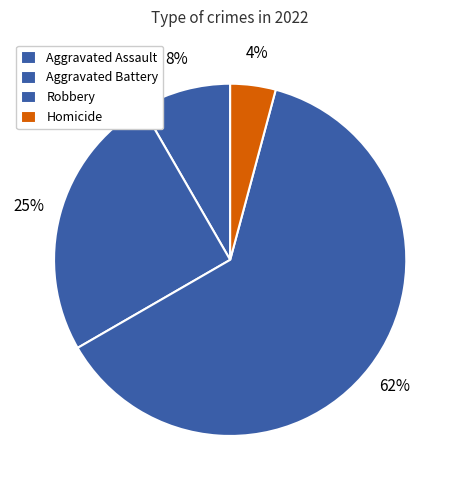

To the nearest percent, what is the combined percentage of Robbery and Aggravated Battery?

88%